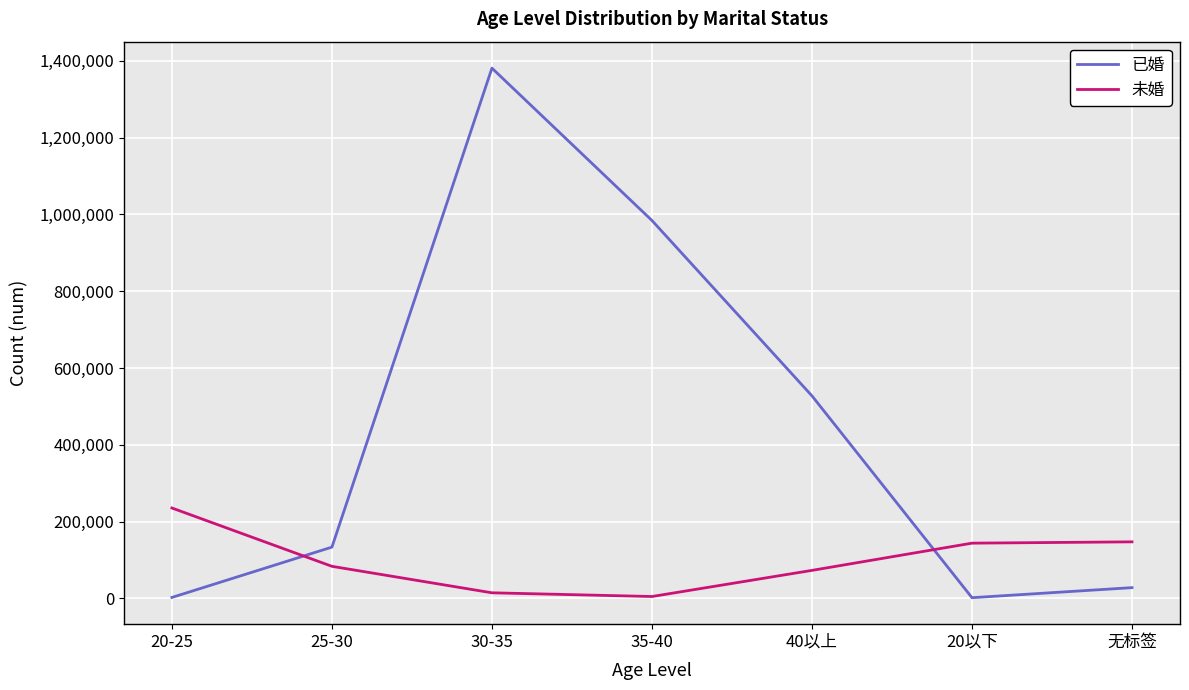

The value of 未婚 at 无标签 is 147039. True or false?

True